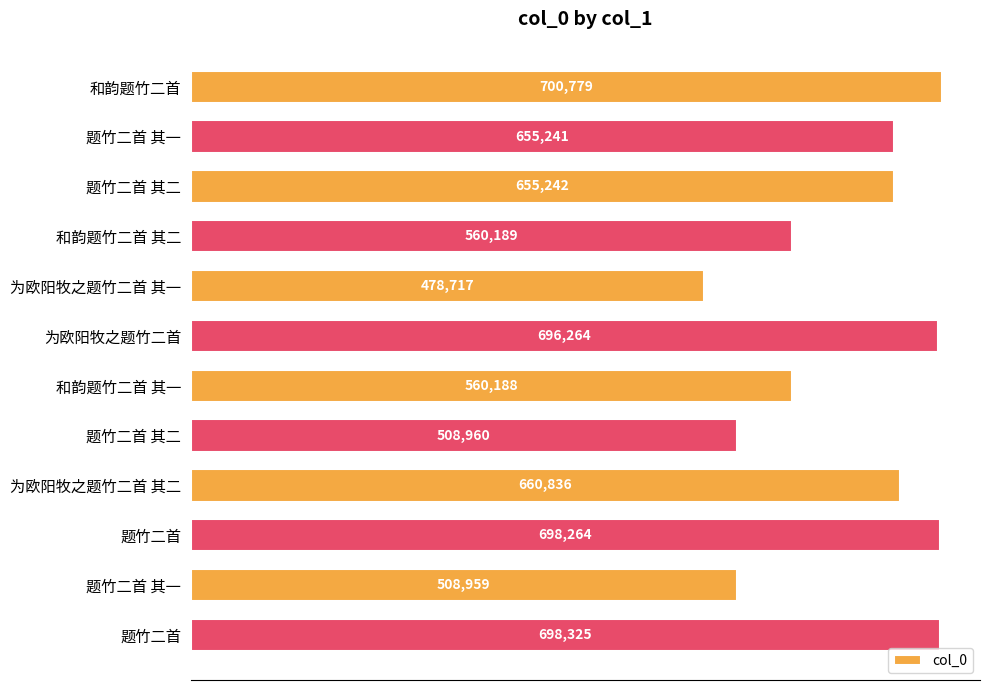

Does the chart contain any negative values?

No